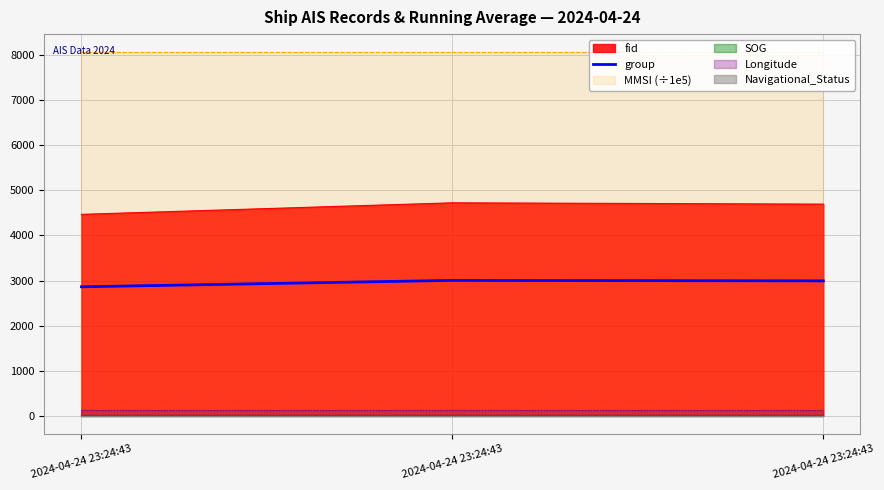

Which has a higher value, 2024-04-24 23:24:43 or 2024-04-24 23:24:43?

2024-04-24 23:24:43